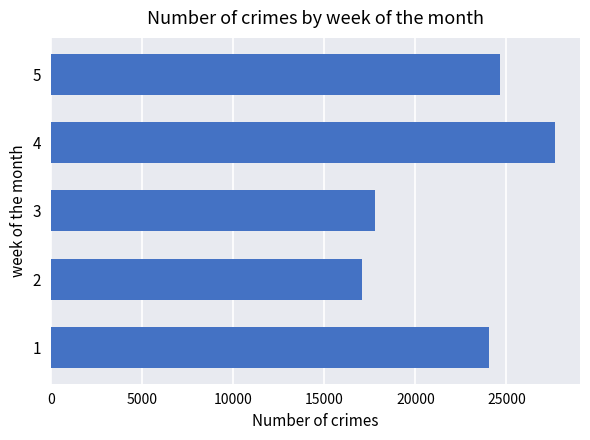

Reading top to bottom, transcribe all the data shown in this chart.

5=24616.7	4=27650.0	3=17791.7	2=17091.7	1=24033.3